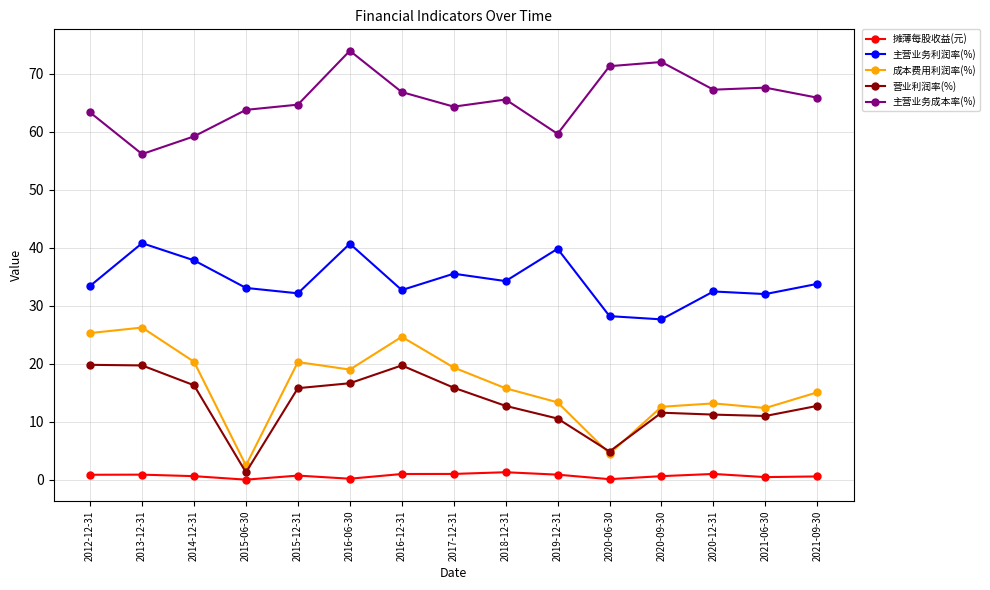

What is the approximate value of 主营业务利润率(%) at 2020-09-30?

27.6